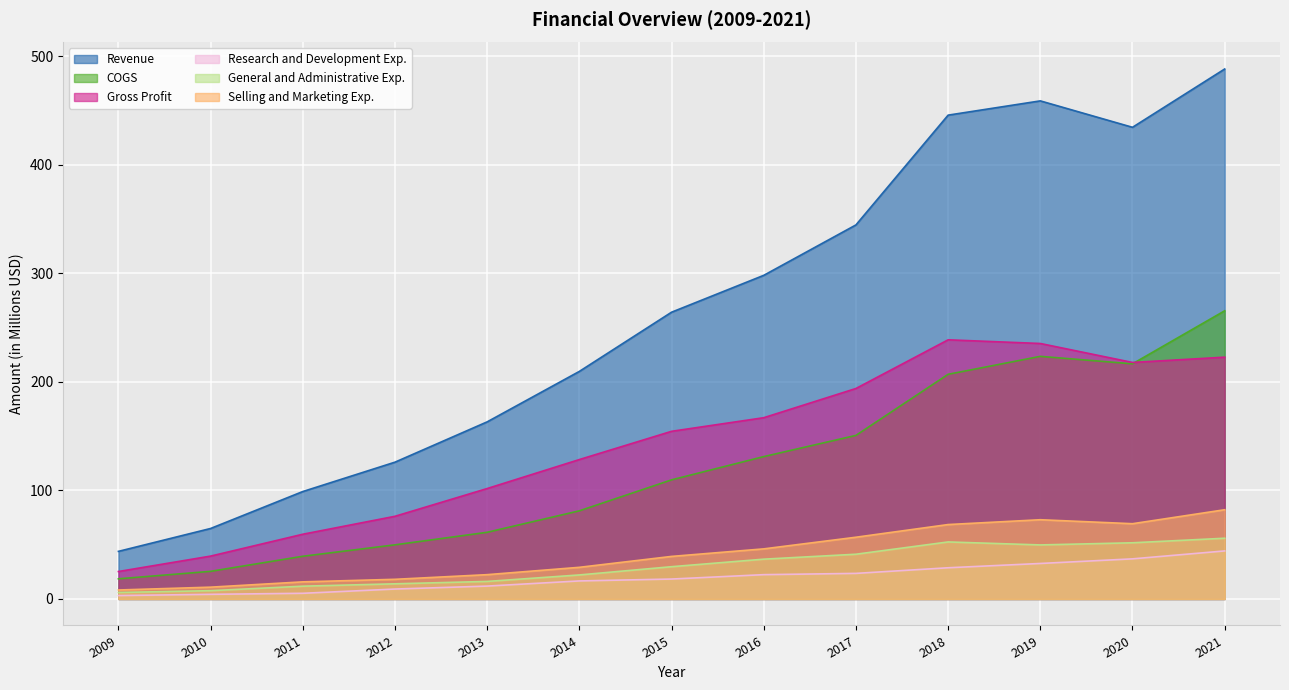

At which label does General and Administrative Exp. first exceed 29?

2015